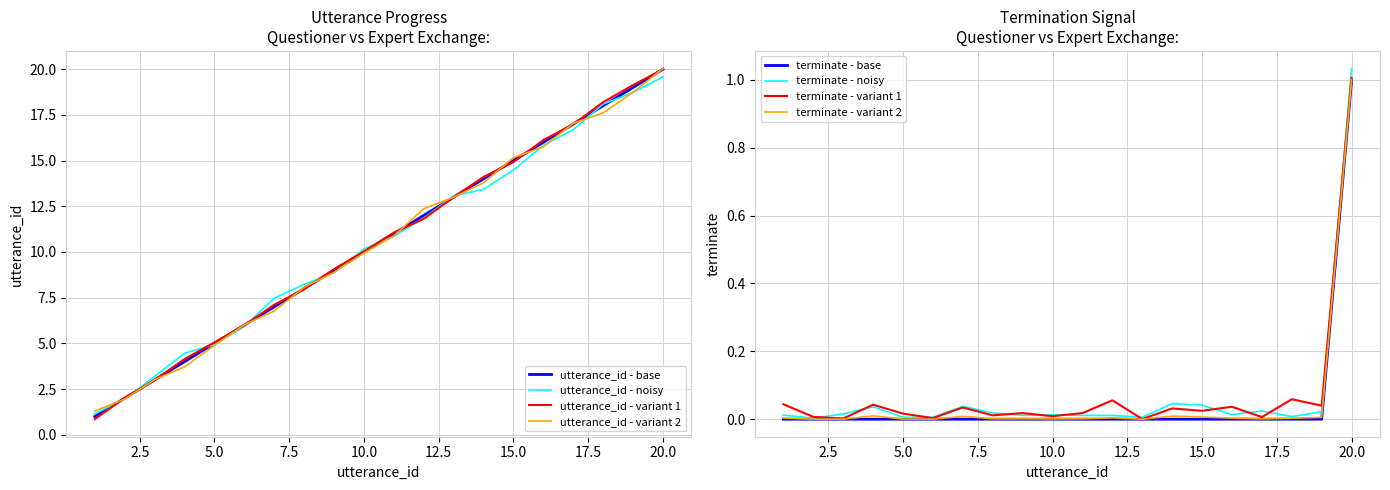

Reading left to right, what are all the values shown in this chart?

utterance_id: 1.0	2.0	3.0	4.0	5.0	6.0	7.0	8.0	9.0	10.0	11.0	12.0	13.0	14.0	15.0	16.0	17.0	18.0	19.0	20.0
terminate: 0.0	0.0	0.0	0.0	0.0	0.0	0.0	0.0	0.0	0.0	0.0	0.0	0.0	0.0	0.0	0.0	0.0	0.0	0.0	1.0
utterance_id_smooth: 0.9	2.0	3.0	4.1	5.1	6.0	7.1	8.0	9.1	10.0	11.1	11.8	13.0	14.1	14.9	16.1	17.0	18.2	19.1	20.0
terminate_smooth: 0.0	0.0	0.0	0.0	0.0	0.0	0.0	0.0	0.0	0.0	0.0	0.0	0.0	0.0	0.0	0.0	0.0	0.0	0.0	1.0